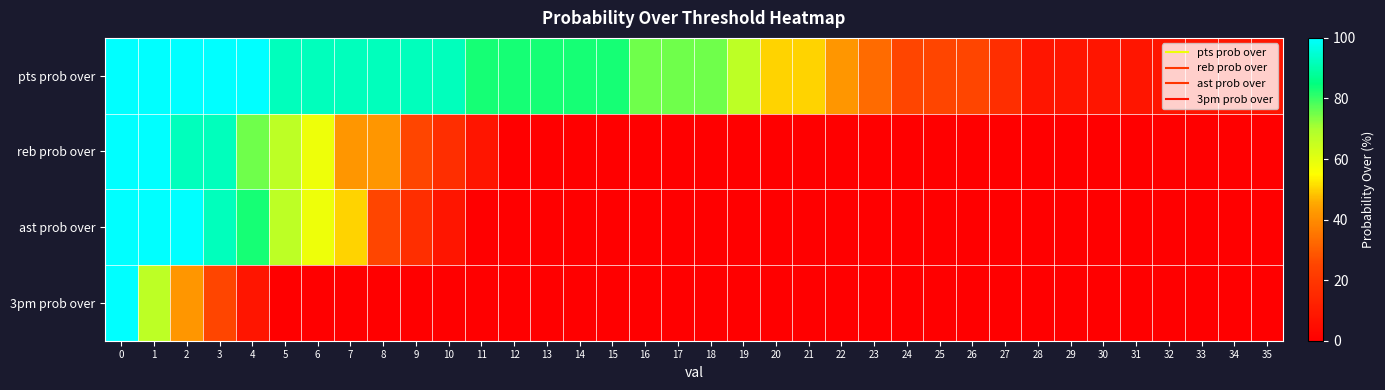

What is the difference between the highest and lowest values at 8?

92